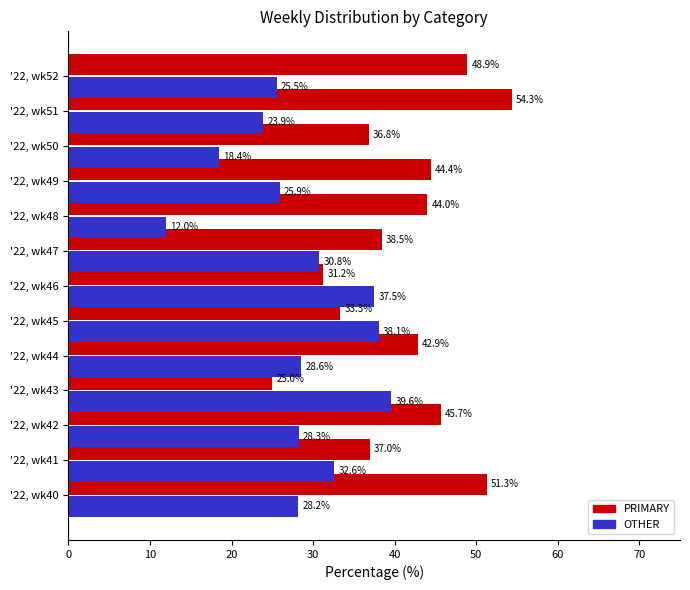

List the labels in order of OTHER value, largest first.

'22, wk43, '22, wk45, '22, wk46, '22, wk41, '22, wk47, '22, wk44, '22, wk42, '22, wk40, '22, wk49, '22, wk52, '22, wk51, '22, wk50, '22, wk48